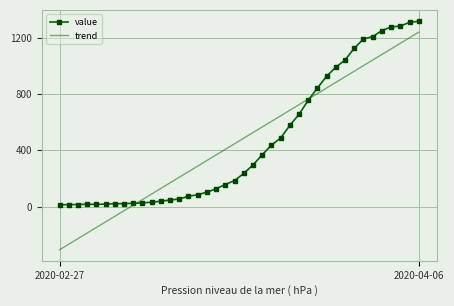

Rank the series by their maximum value, from highest to lowest.

value, trend